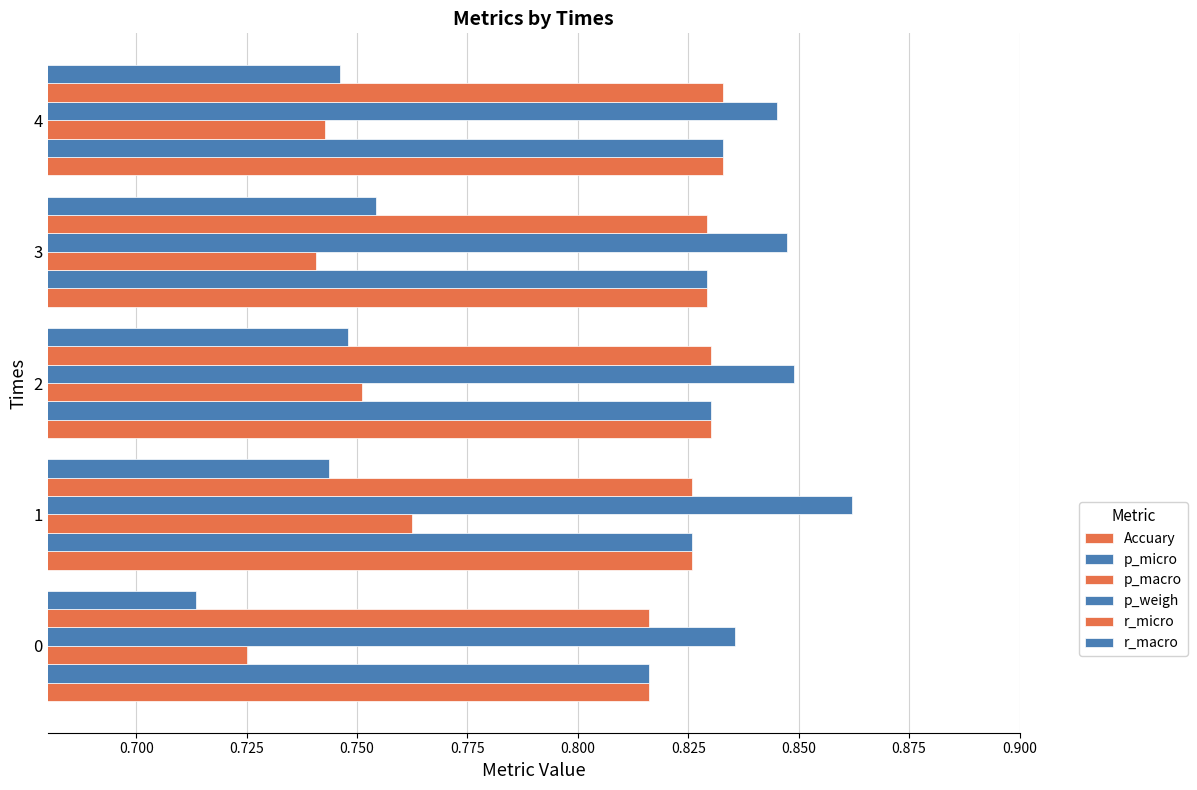

At how many categories does at least one series exceed 0?

5